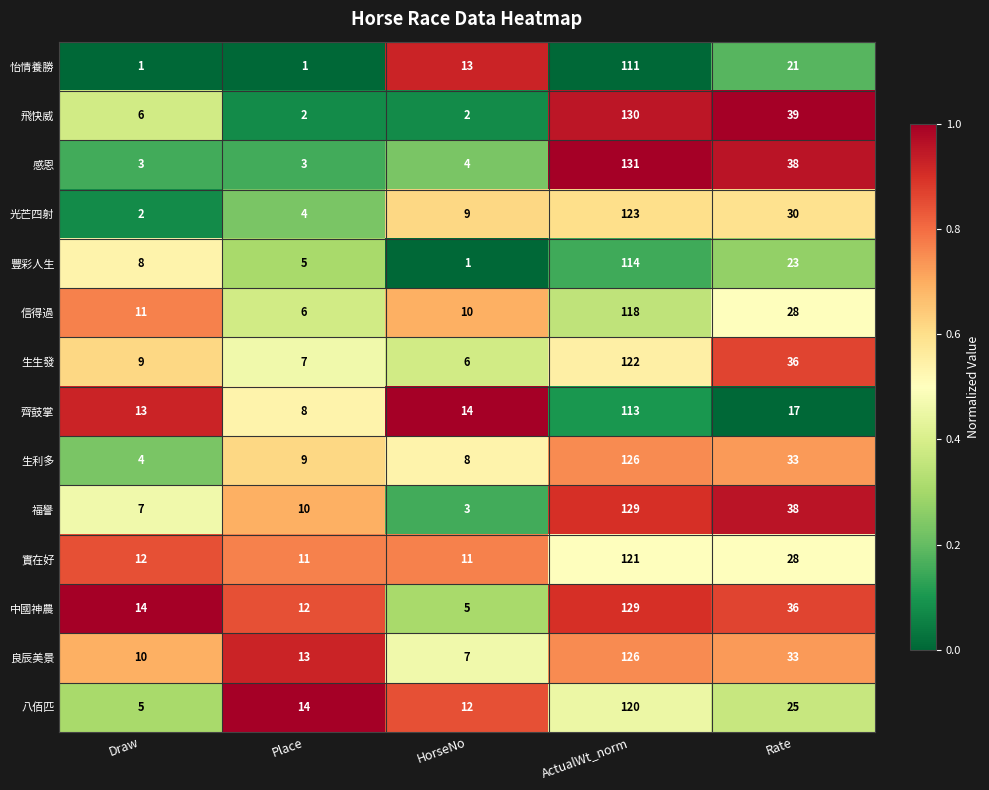

What is the difference between the highest and lowest values at Place?

13